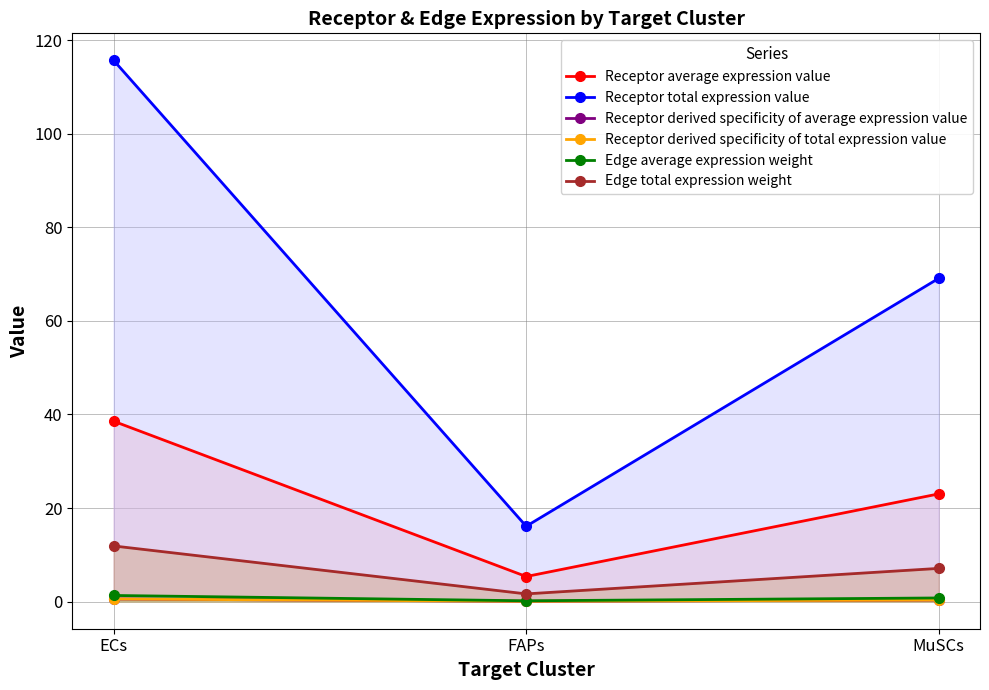

The Receptor average expression value series shows 15.4 at MuSCs. True or false?

False